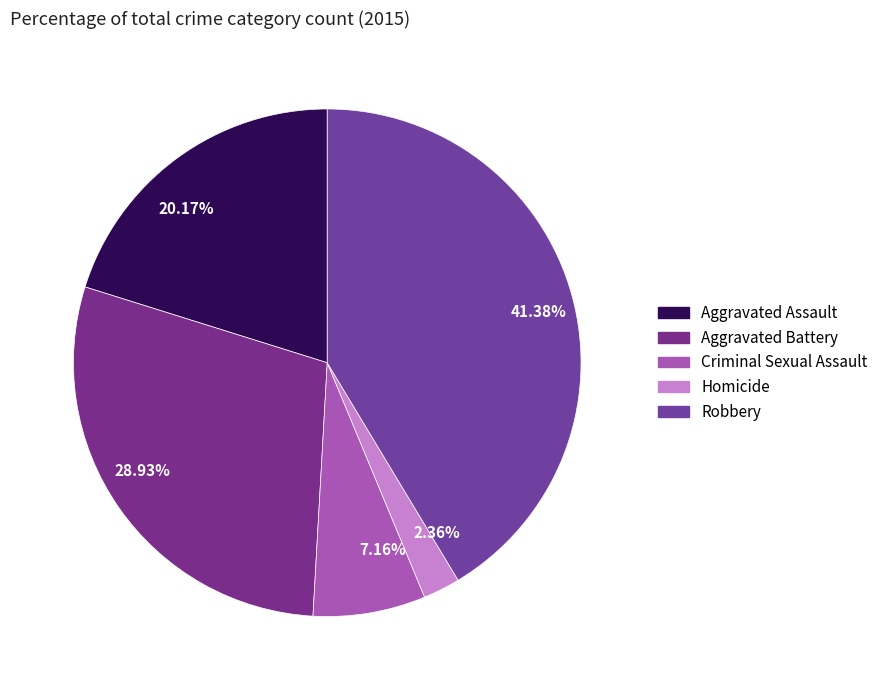

Which slice is the smallest?

Homicide